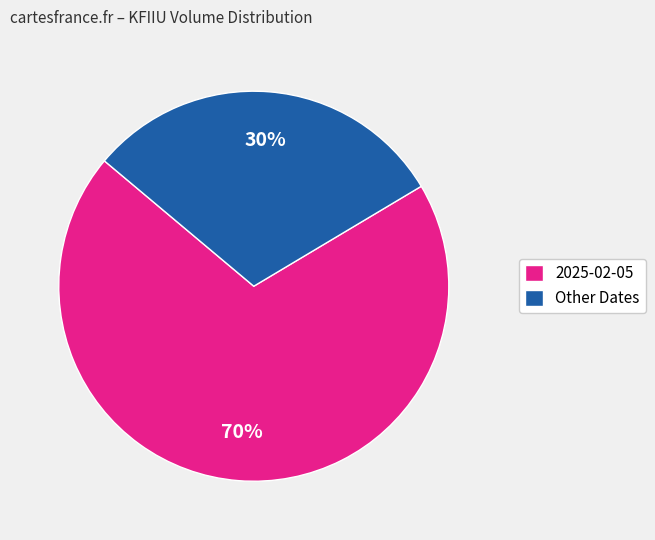

What percentage is the Other Dates slice, to the nearest percent?

30%